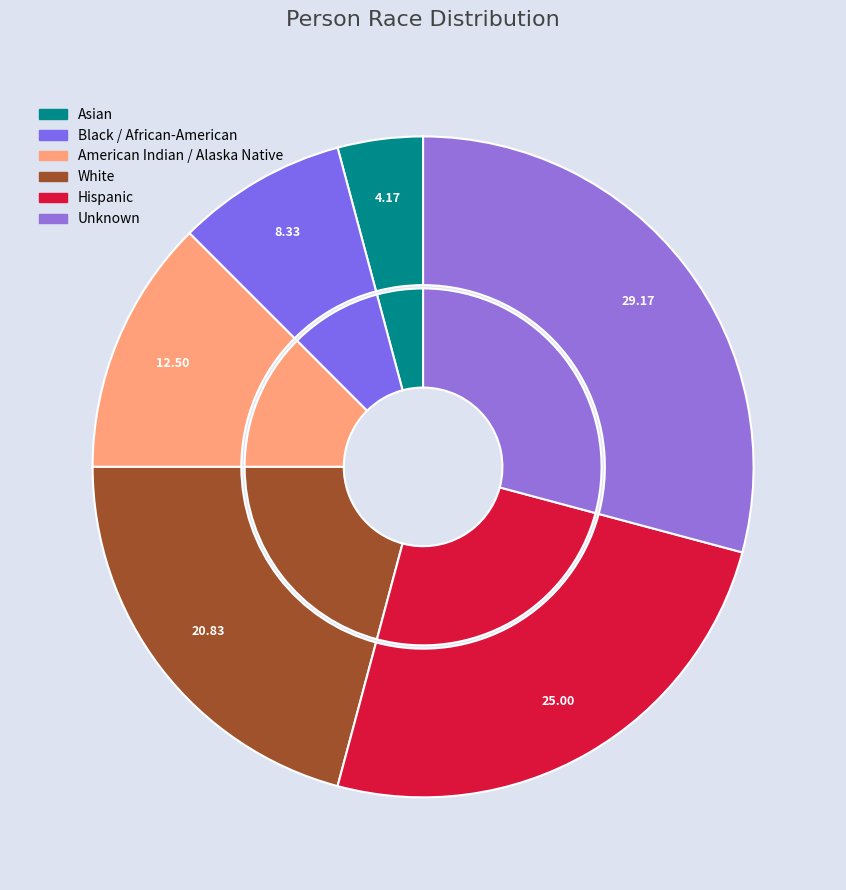

Approximately how many times larger is the value at Hispanic compared to American Indian / Alaska Native?

2.0